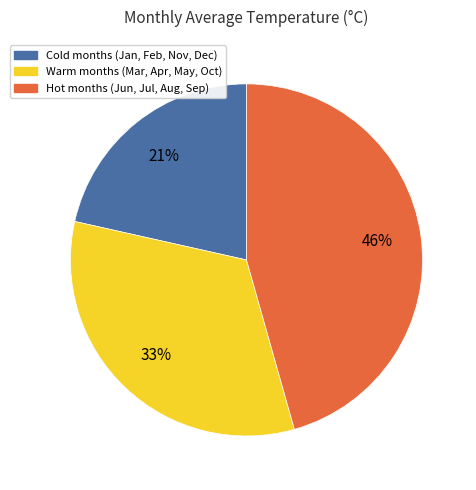

Which category has the biggest portion of the pie?

Hot months (Jun, Jul, Aug, Sep)